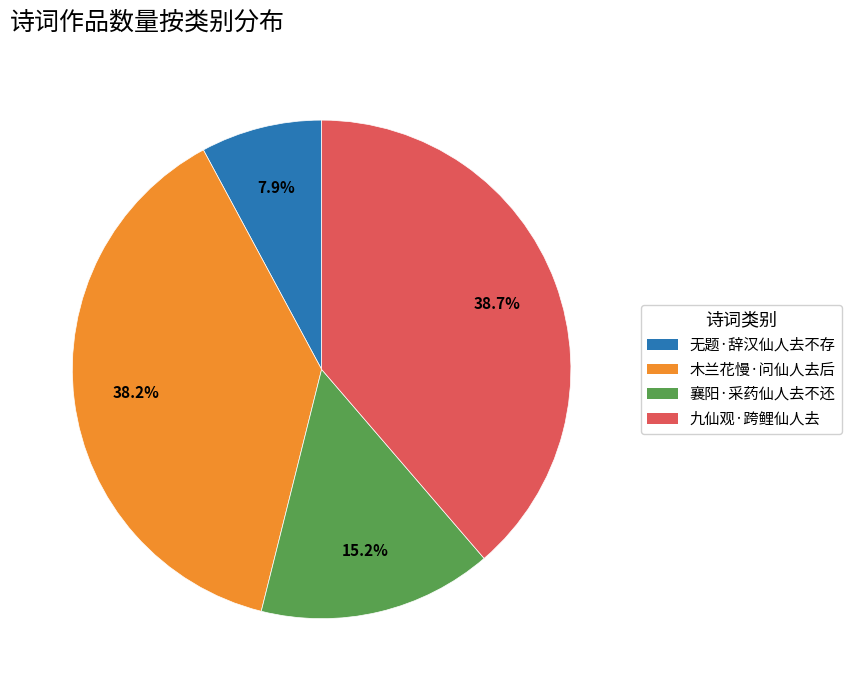

Does 木兰花慢·问仙人去后 account for over 50% of the chart?

No